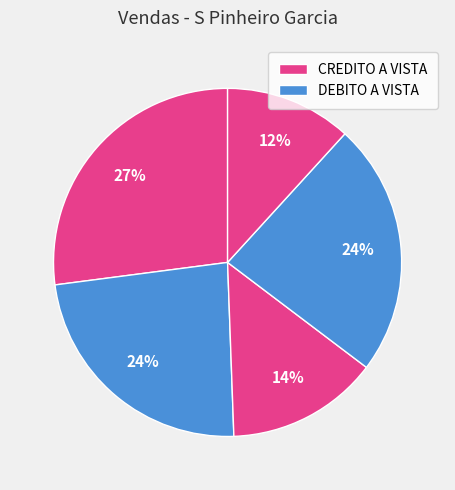

How many slices are in this pie chart?

5